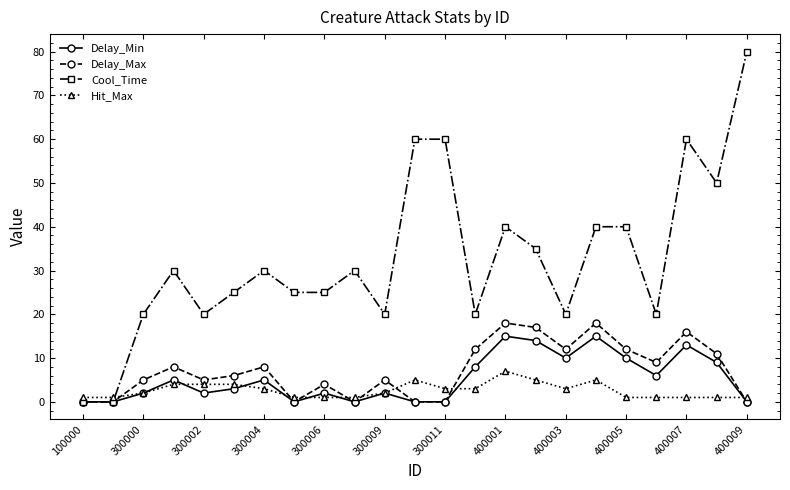

Reading left to right, what are all the values shown in this chart?

Delay_Min: 0	0	2	5	2	3	5	0	2	0	2	0	0	8	15	14	10	15	10	6	13	9	0
Delay_Max: 0	0	5	8	5	6	8	0	4	0	5	0	0	12	18	17	12	18	12	9	16	11	0
Cool_Time: 0	0	20	30	20	25	30	25	25	30	20	60	60	20	40	35	20	40	40	20	60	50	80
Hit_Max: 1	1	2	4	4	4	3	1	1	1	2	5	3	3	7	5	3	5	1	1	1	1	1